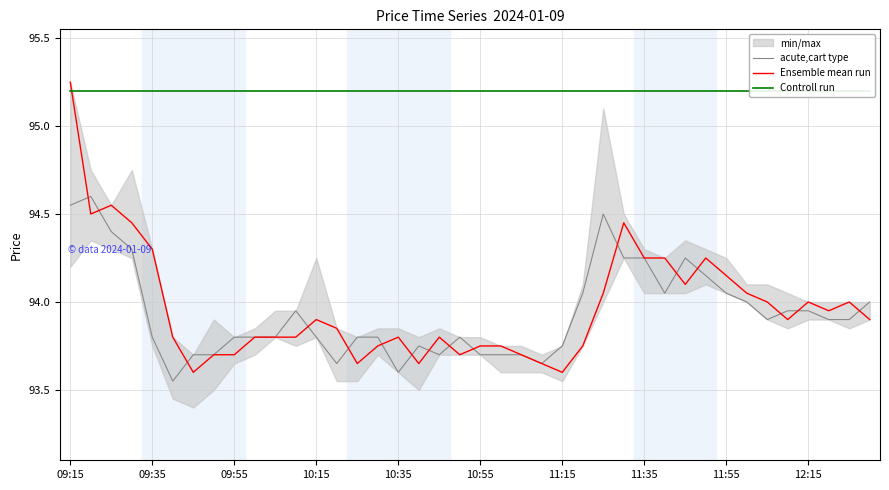

What are all the series names shown in the legend?

acute,cart type, Ensemble mean run, Controll run